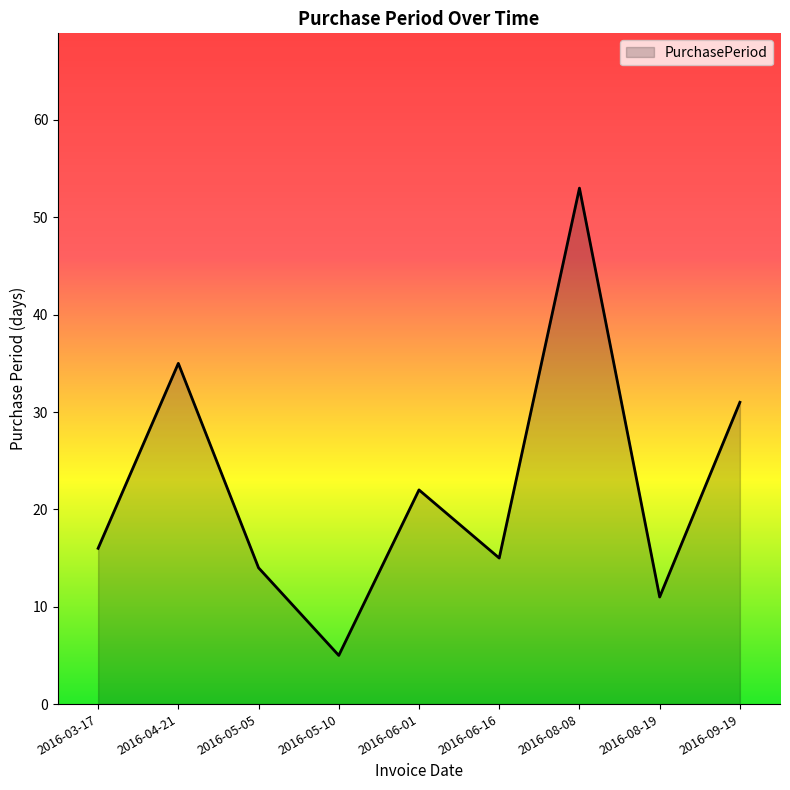

Rank the categories by value from lowest to highest.

2016-05-10, 2016-08-19, 2016-05-05, 2016-06-16, 2016-03-17, 2016-06-01, 2016-09-19, 2016-04-21, 2016-08-08